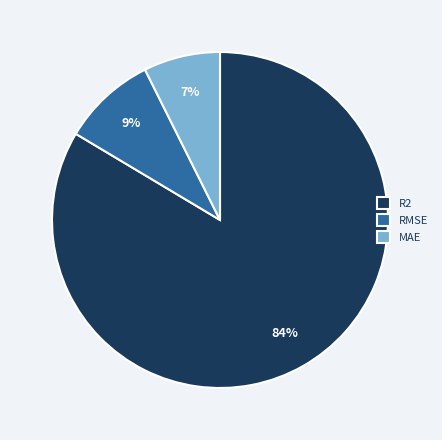

To the nearest percent, what portion does R2 represent?

84%